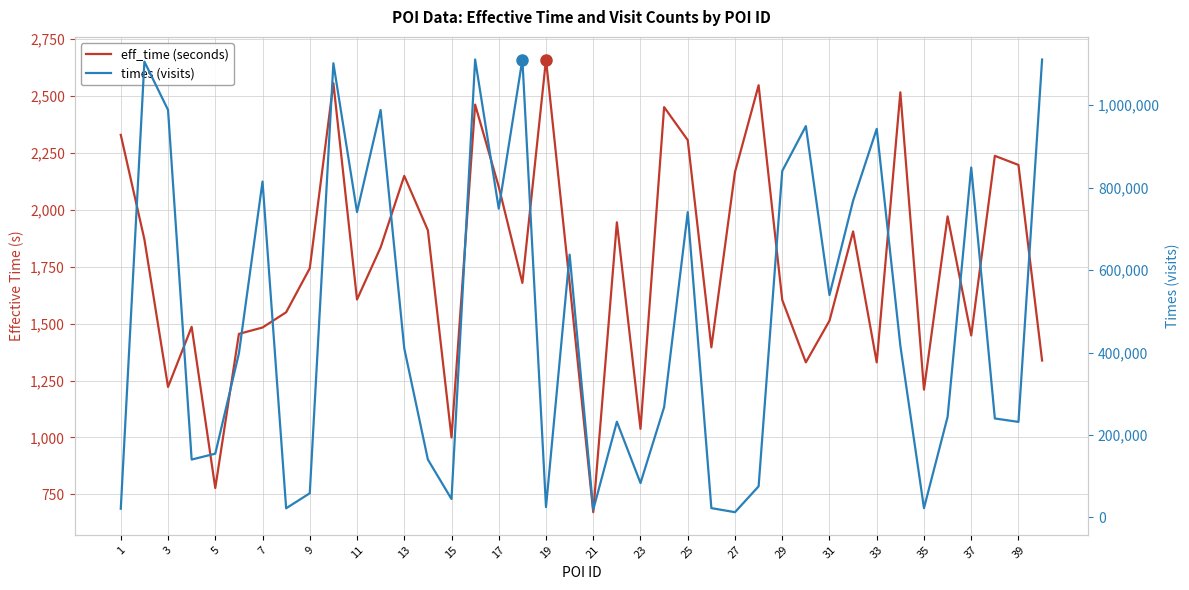

Does the chart display data point markers on the line(s)?

No